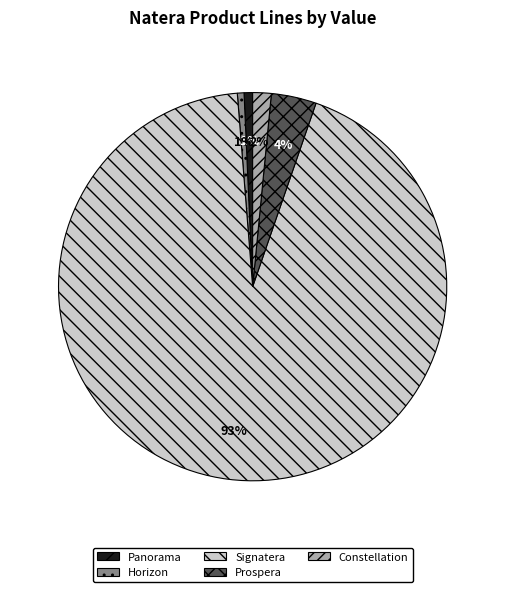

Which has a higher value, Panorama or Prospera?

Prospera